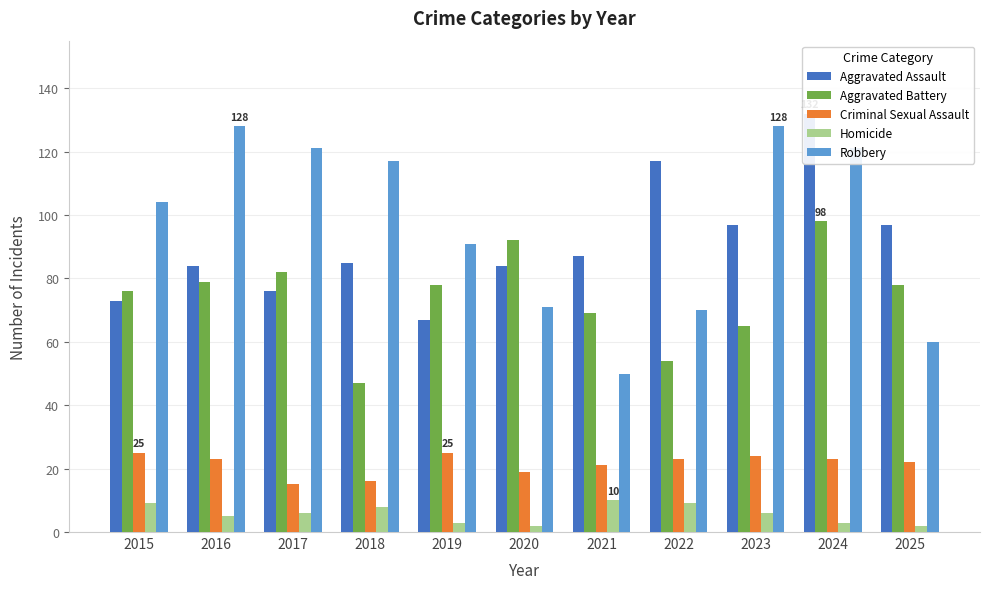

At 2015, list the series in order from largest to smallest.

Robbery, Aggravated Battery, Aggravated Assault, Criminal Sexual Assault, Homicide